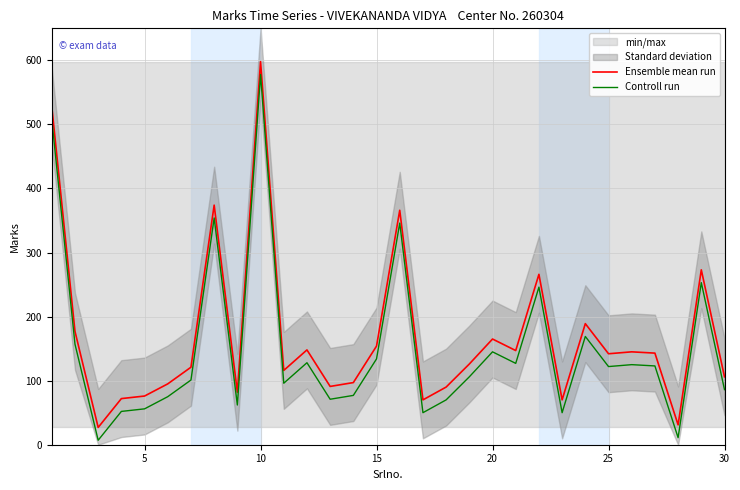

True or false: Controll run and Ensemble mean run intersect in this chart.

False